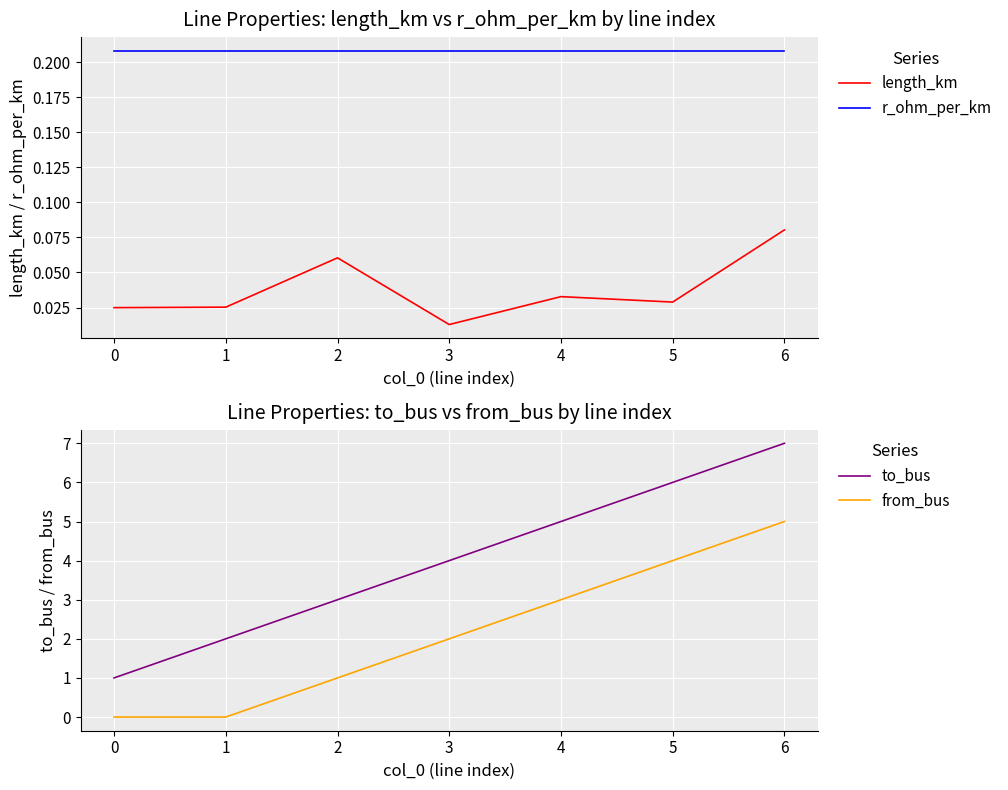

Rank the series by their maximum value, from lowest to highest.

length_km, r_ohm_per_km, from_bus, to_bus